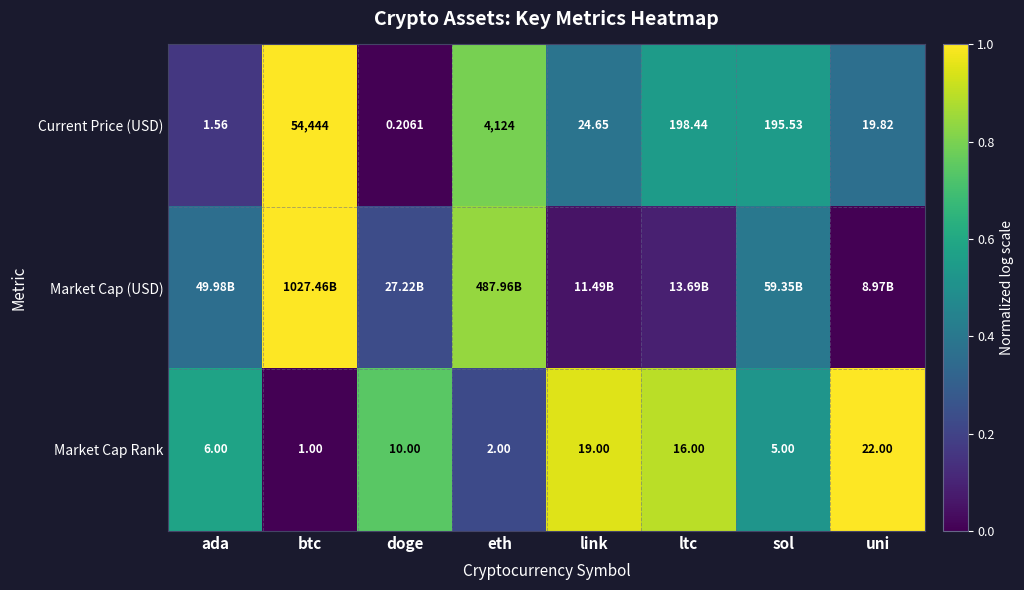

Where does the Current Price (USD) series first go above 195?

btc